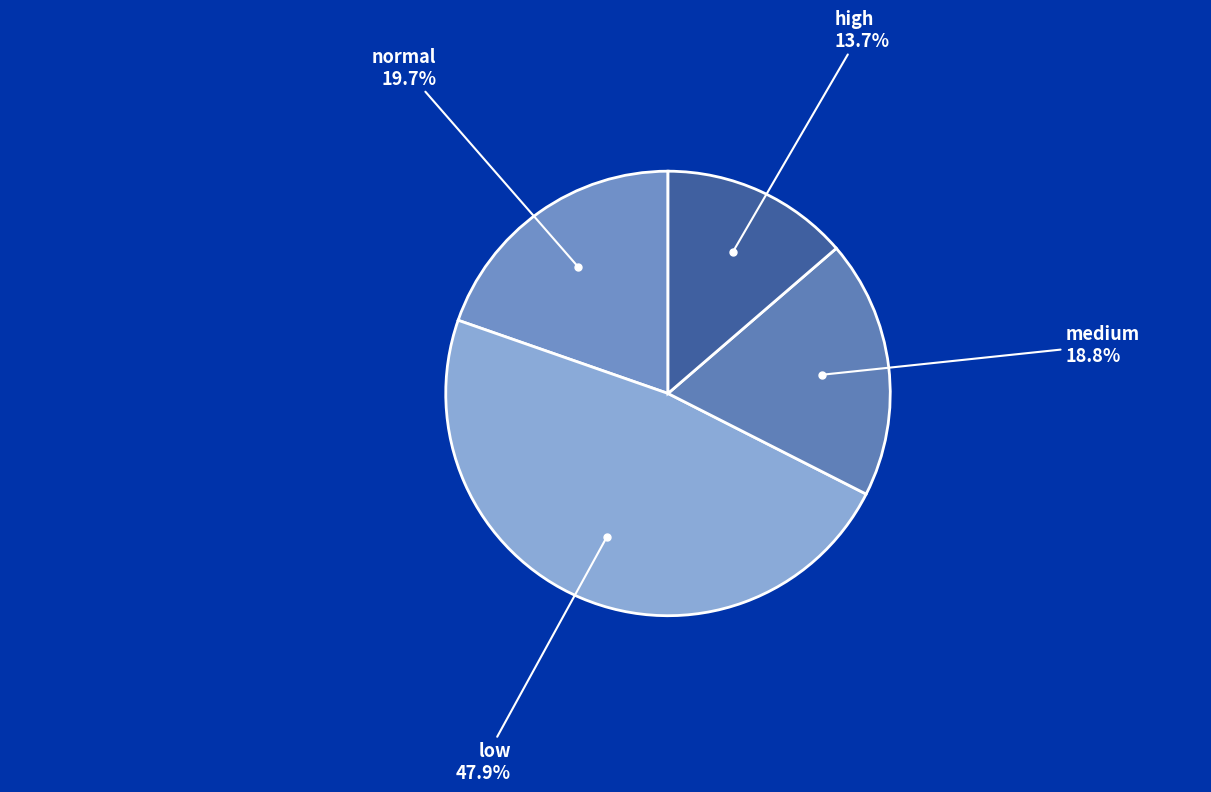

Count the number of slices in the pie.

4